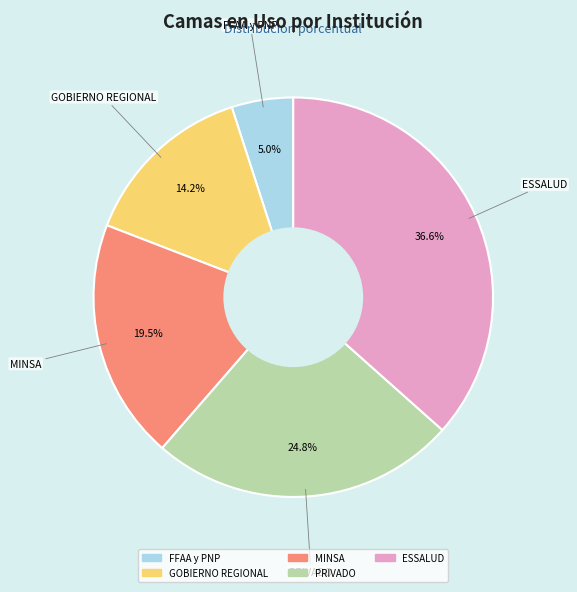

How many segments does this pie chart have?

5